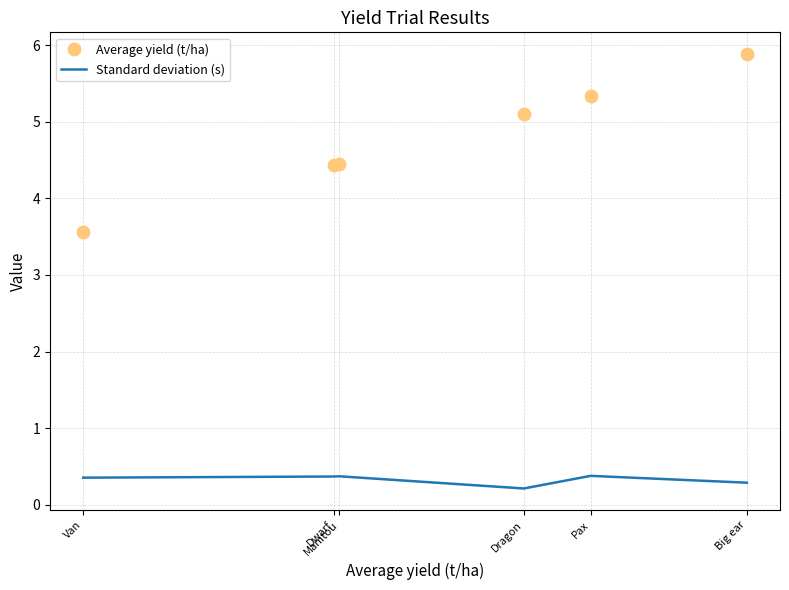

Rank the series by their average value, from lowest to highest.

Standard deviation (s), Average yield (t/ha)